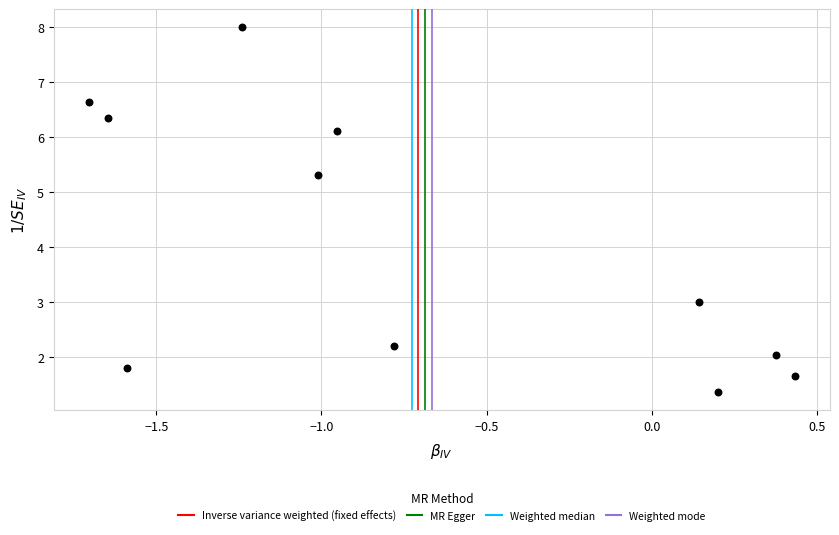

What Y value in the scatter plot is closest to 4?

3.0